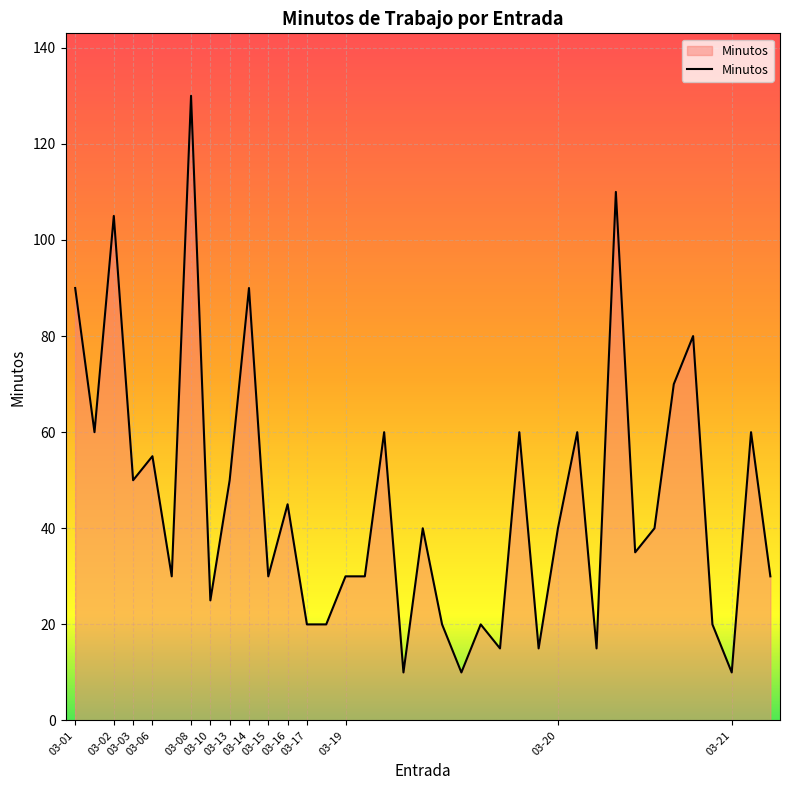

What is the difference between the maximum and minimum values?

120